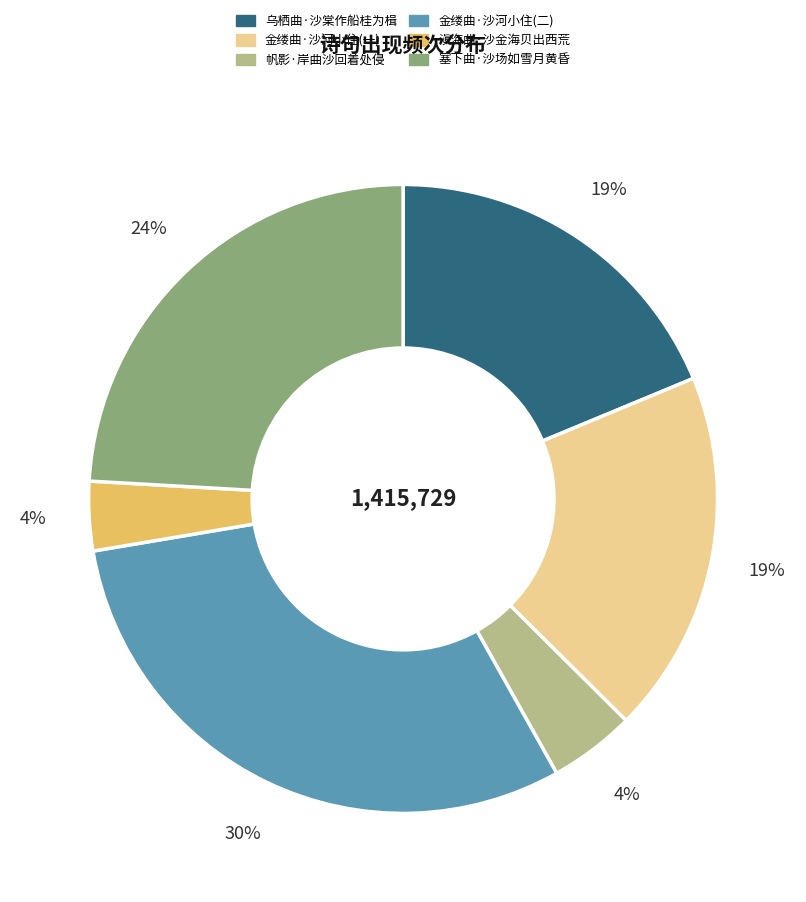

To the nearest percent, what is the average slice percentage?

17%